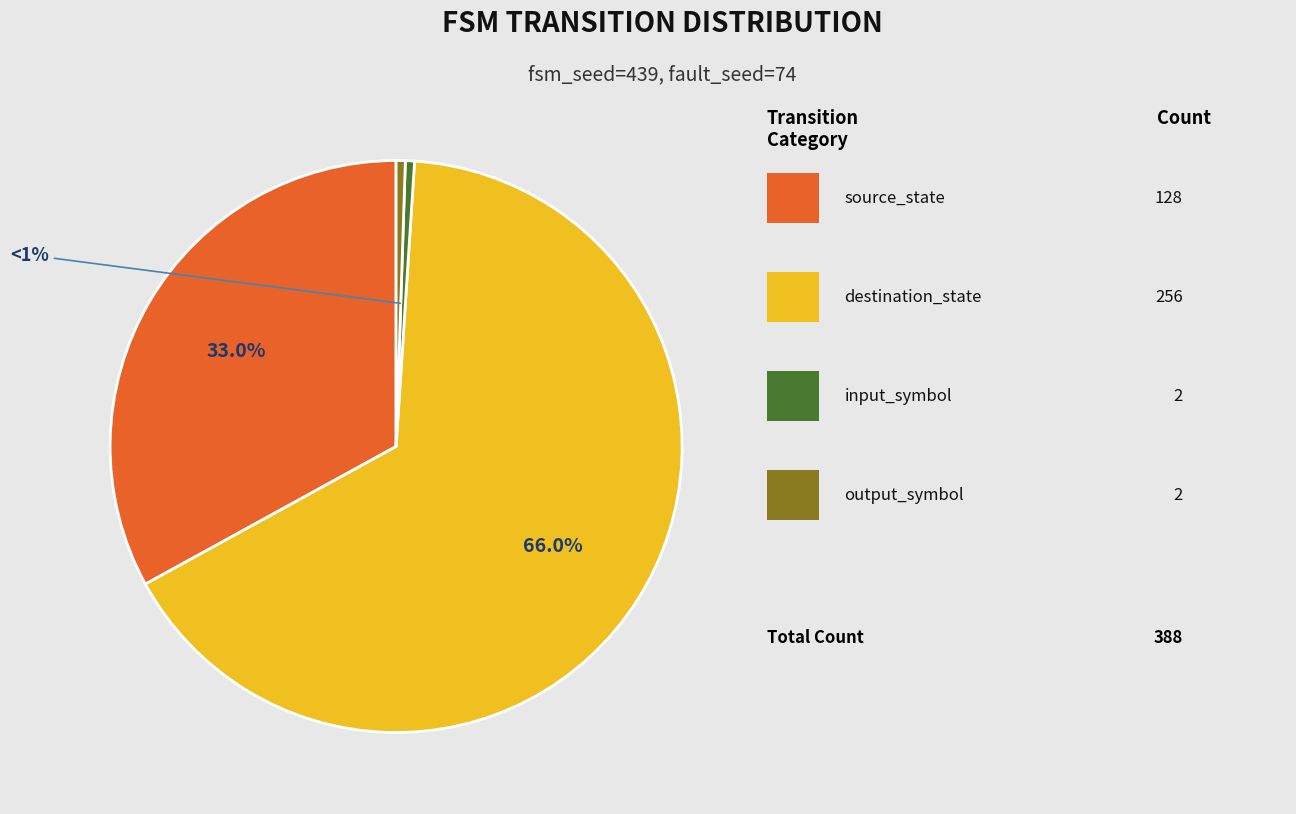

Is there any slice that represents more than half of the pie?

Yes